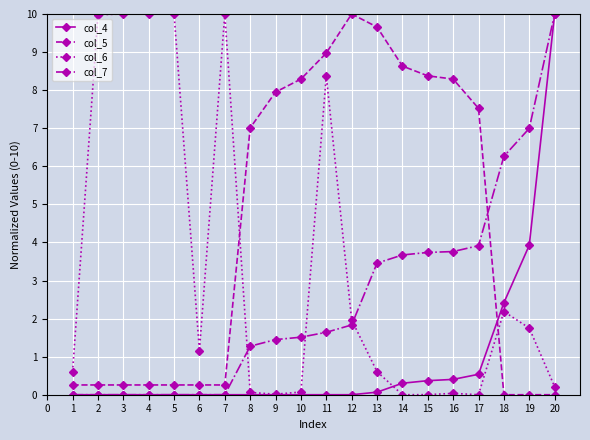

At how many categories does at least one series exceed 3?

18